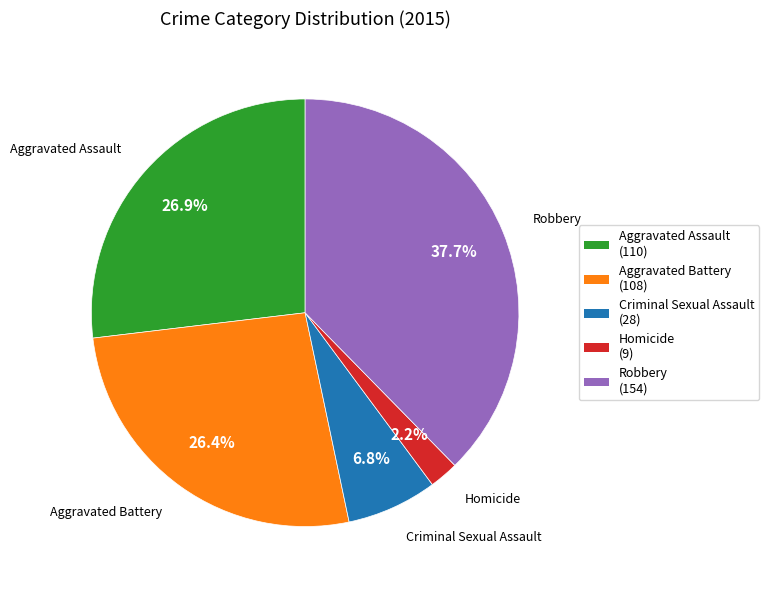

Between Aggravated Assault (110) and Robbery (154), which is larger?

Robbery (154)